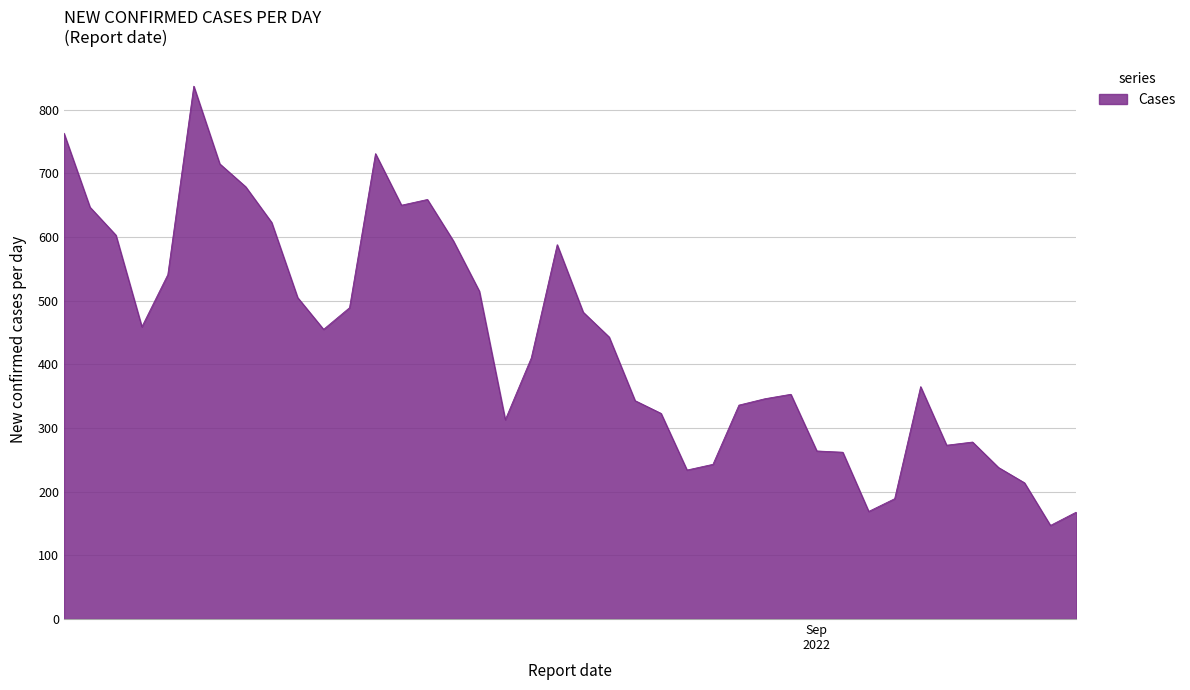

What is the smallest value displayed?

147